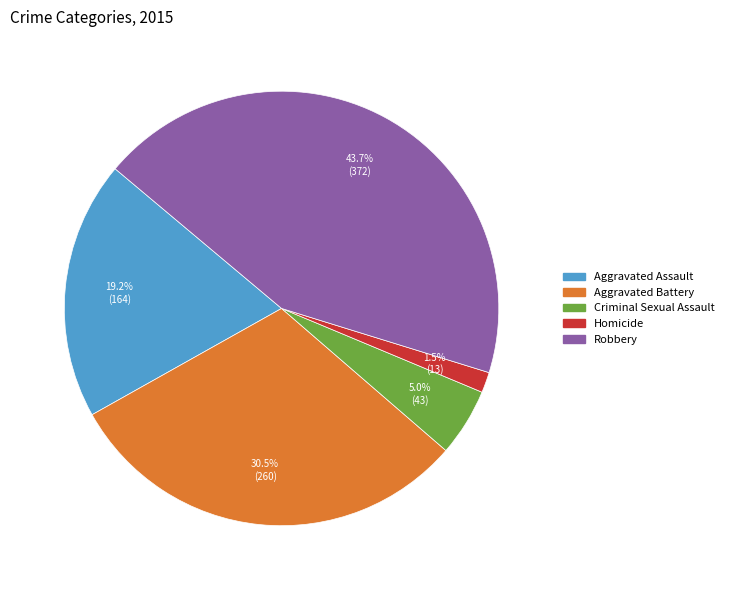

Does Homicide account for over 50% of the chart?

No